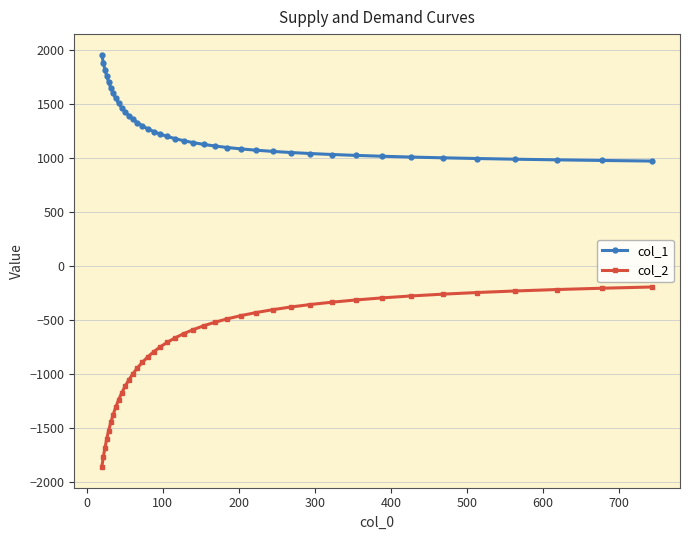

Rank the series by their maximum value, from lowest to highest.

col_2, col_1